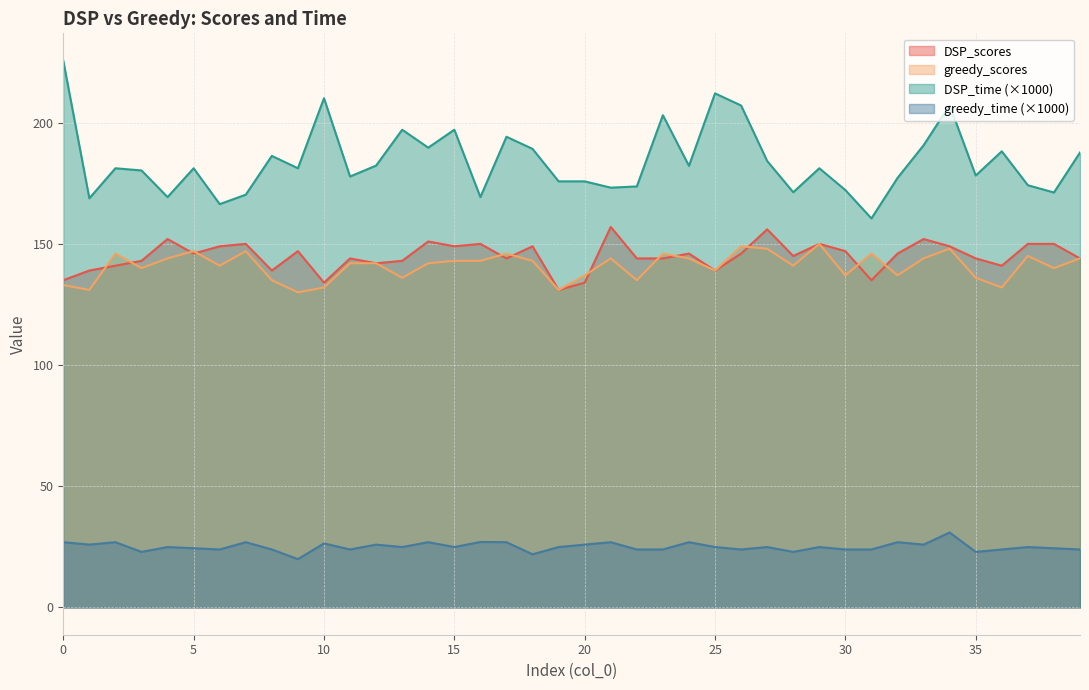

What is the difference between the DSP_time values at 24 and 17?

12.0